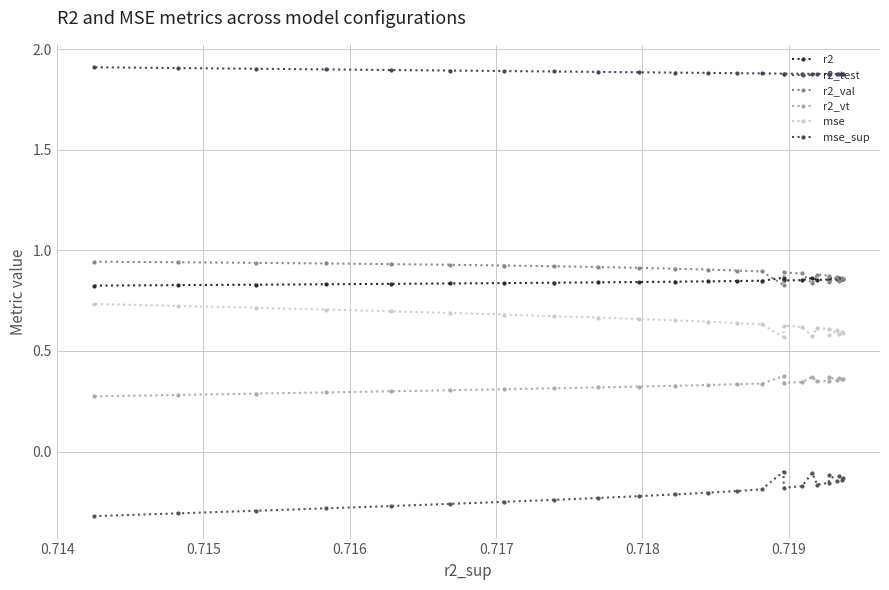

True or false: r2_vt and r2 cross at least once.

False